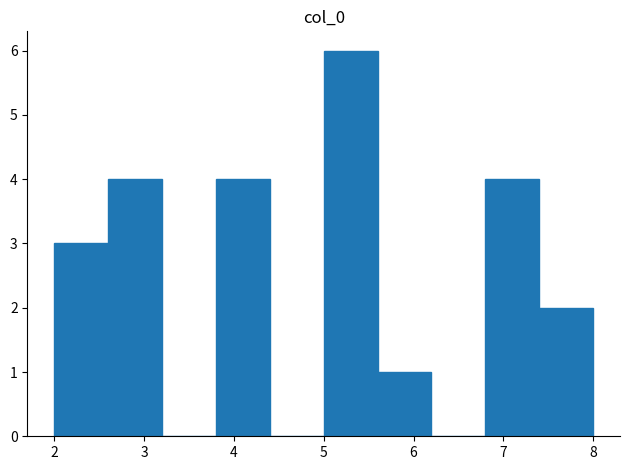

How tall is the bar that spans 5.0 to 5.6 on the x-axis? The values are not printed on the chart, so give them approximately, as read against the axis.

6